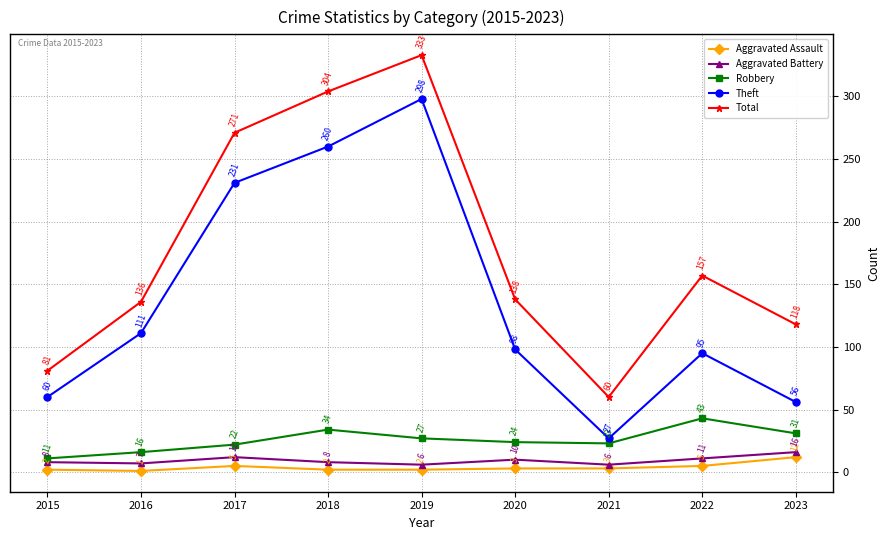

What is the difference between the highest and lowest values at 2020?

135